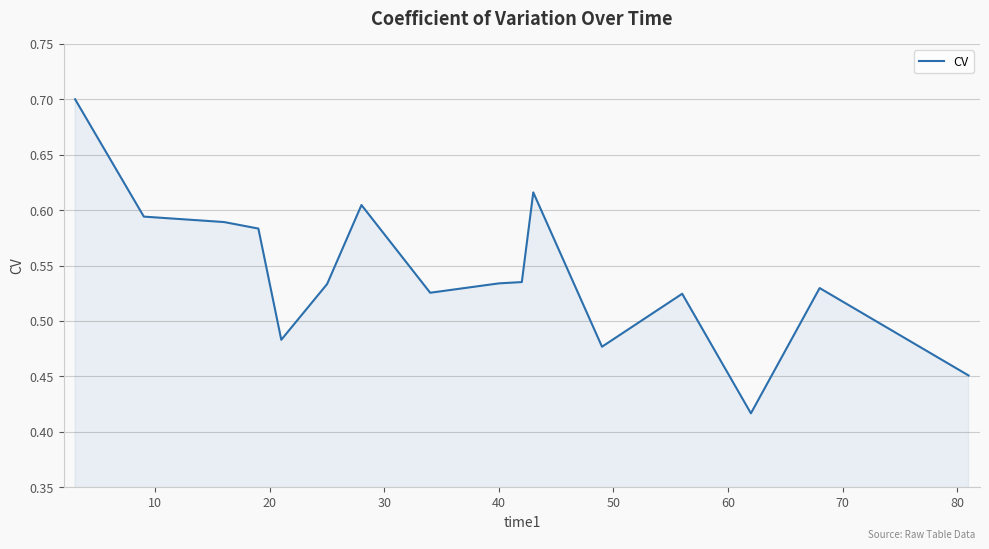

What is the greatest value displayed?

0.7